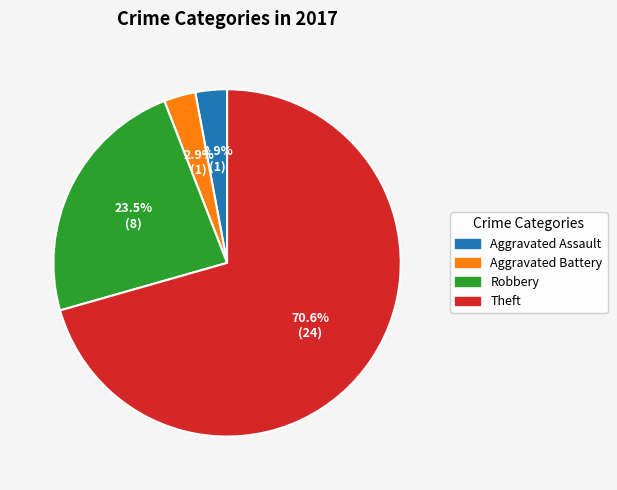

How many slices are in this pie chart?

4